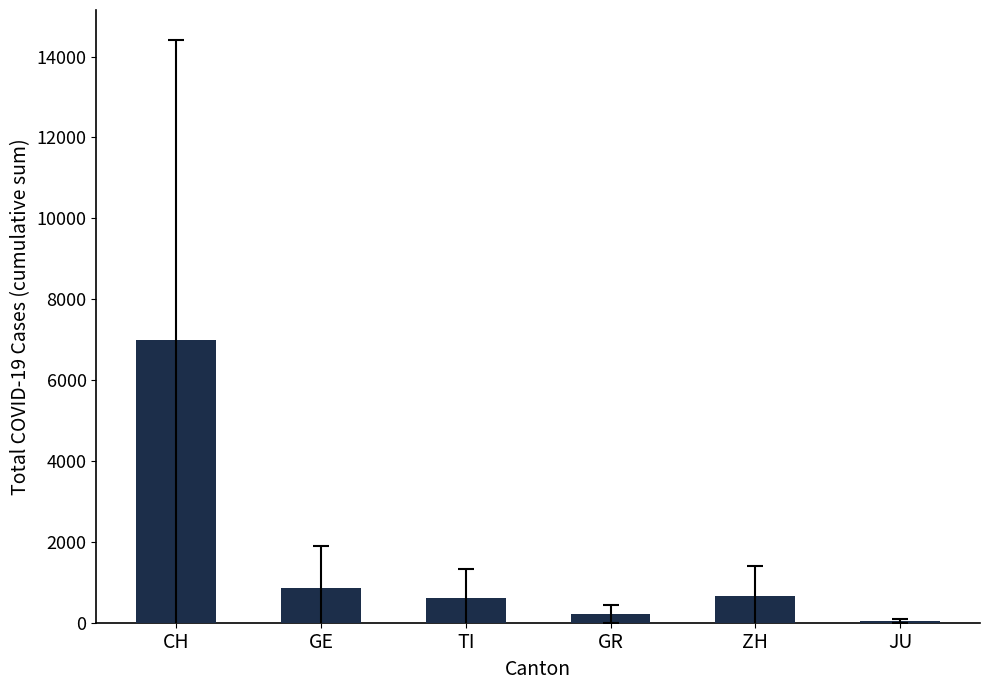

Which has a higher value, CH or GR?

CH